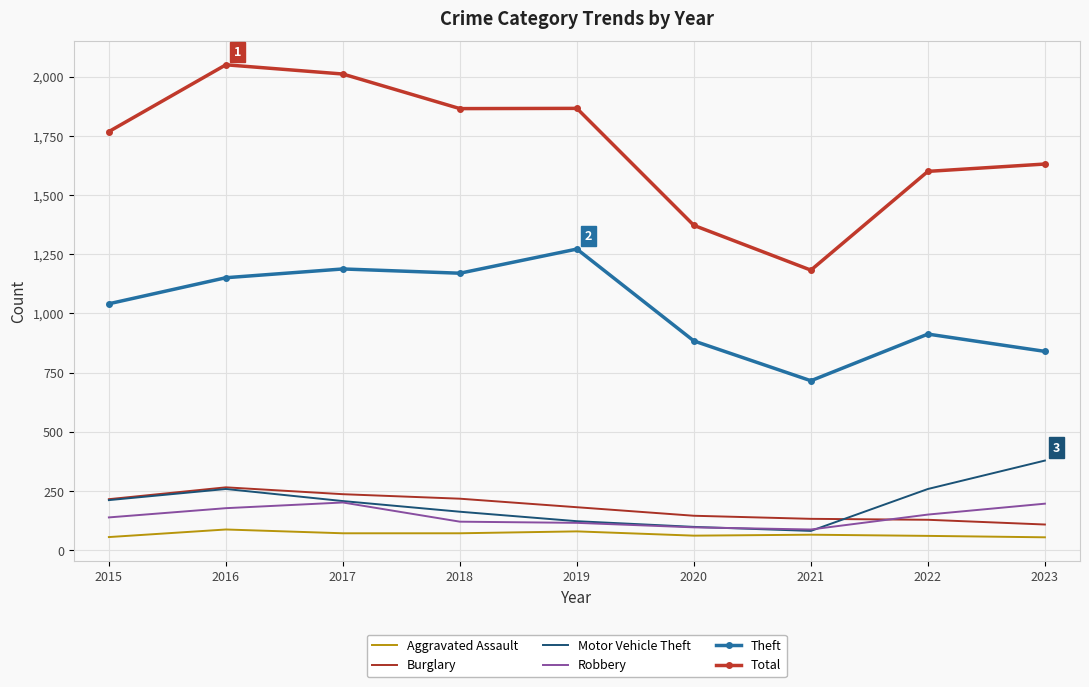

Which series has the largest range (max minus min)?

Total